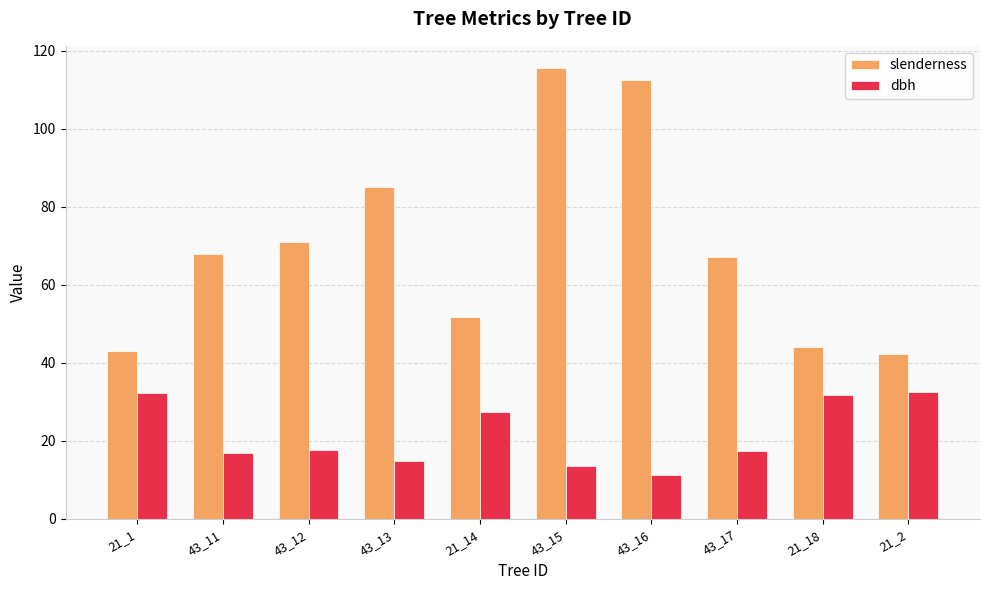

What is the sum of the dbh values at 43_17 and 43_16?

28.7